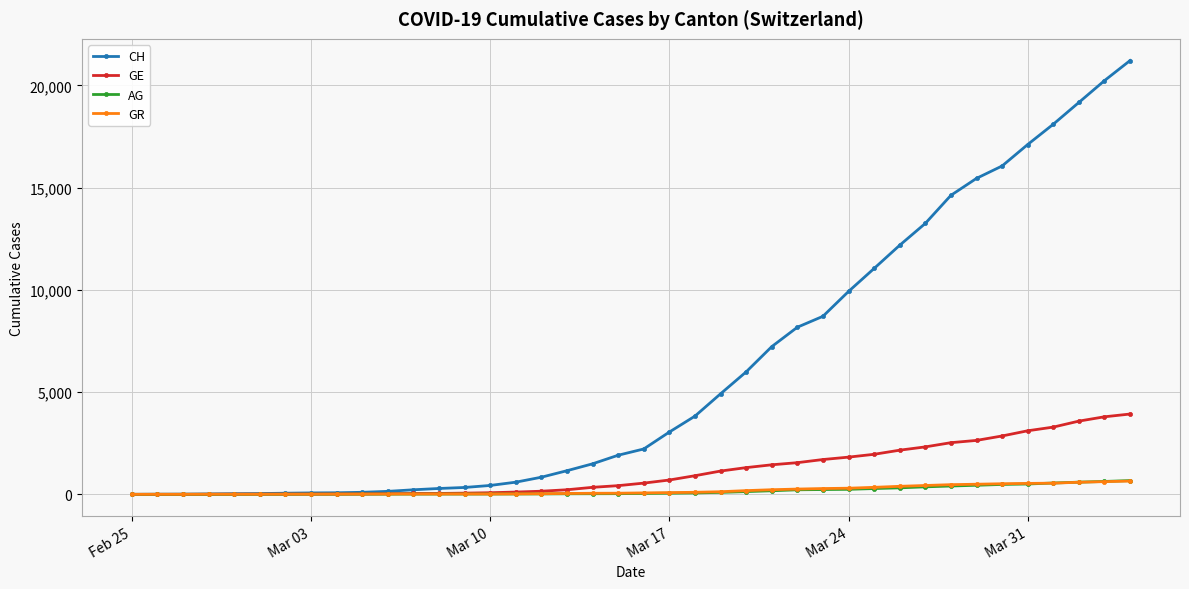

What is the highest value of the AG series?

673